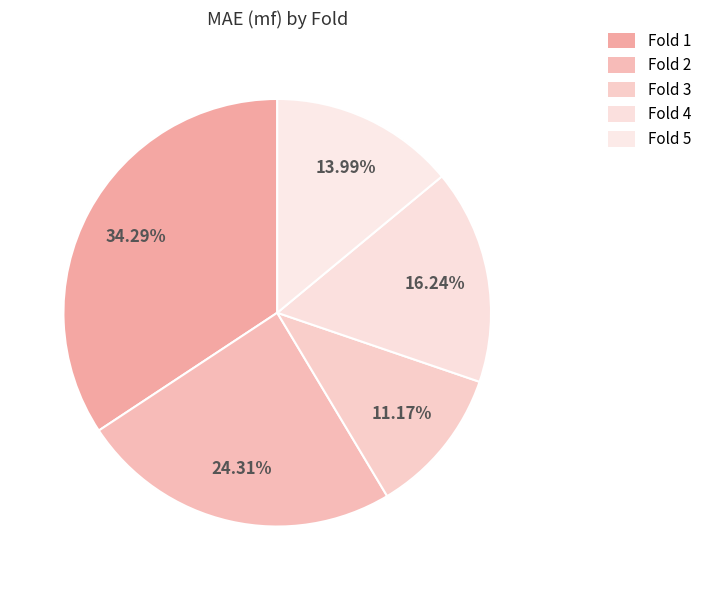

Count the number of slices in the pie.

5